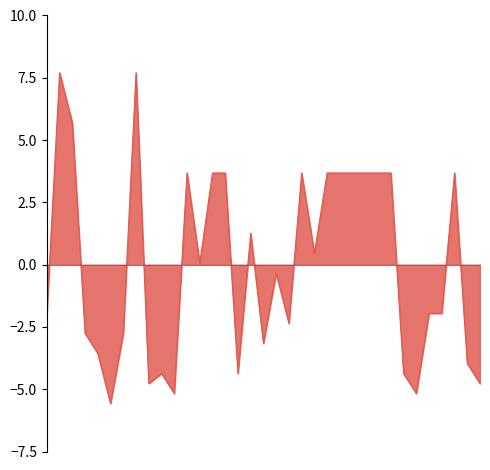

What is the smallest value displayed?

-5.6